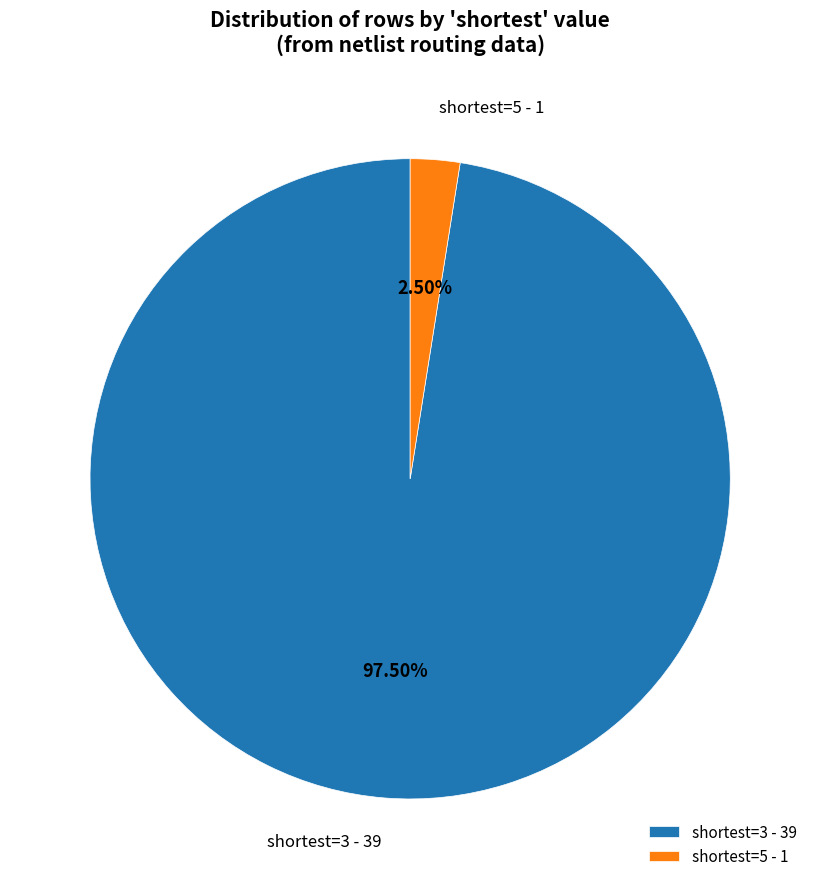

Do shortest=3 and shortest=5 together represent more than half of the pie?

Yes